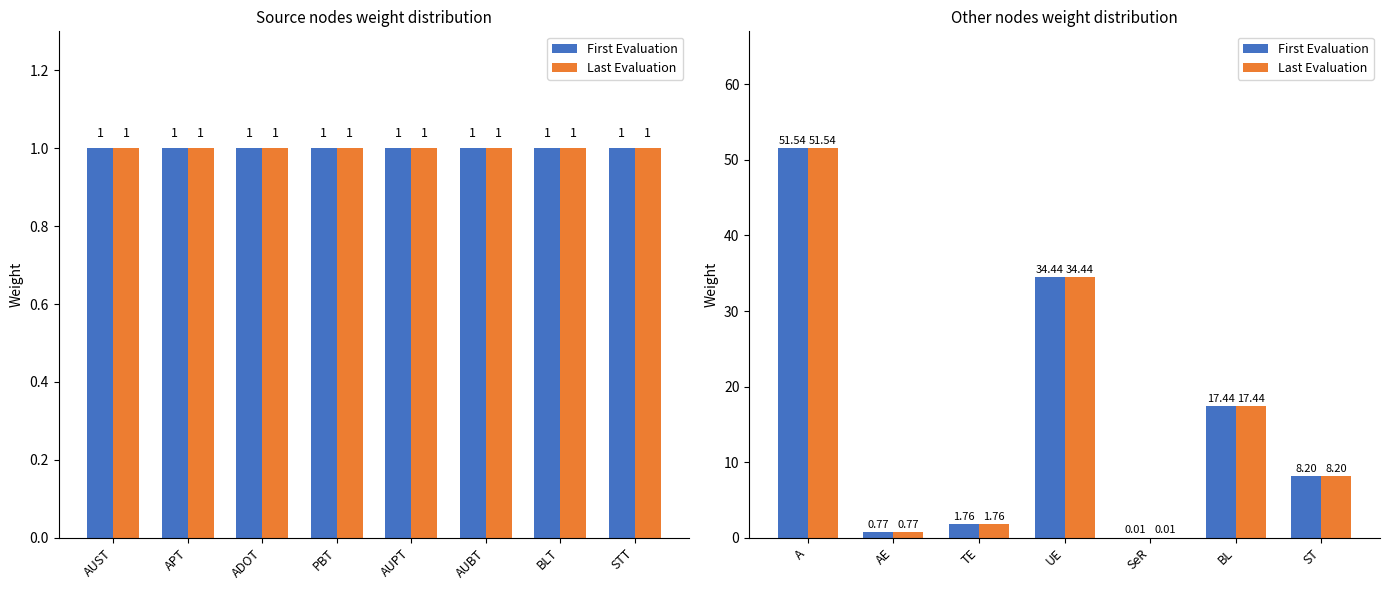

Are the bars horizontal?

No